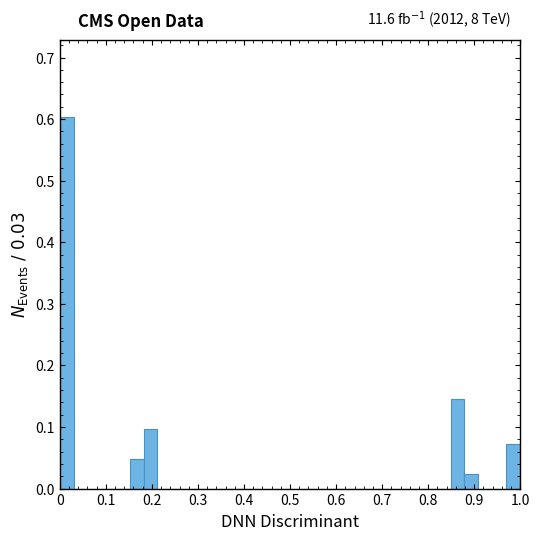

Around what value on the x-axis is the tallest bar? Give the approximate position of its centre, as read against the axis.

0.02